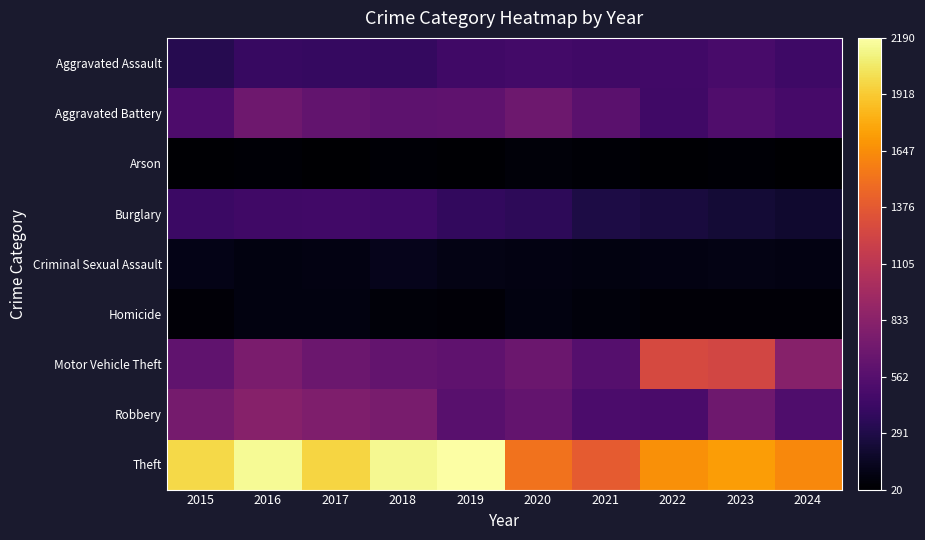

Reading right to left, what are all the values shown in this chart?

Aggravated Assault: 2024=441	2023=488	2022=458	2021=452	2020=466	2019=452	2018=392	2017=396	2016=402	2015=323
Aggravated Battery: 2024=478	2023=530	2022=446	2021=587	2020=686	2019=608	2018=600	2017=623	2016=691	2015=515
Arson: 2024=20	2023=39	2022=31	2021=43	2020=55	2019=32	2018=37	2017=23	2016=40	2015=35
Burglary: 2024=206	2023=224	2022=253	2021=280	2020=357	2019=383	2018=443	2017=453	2016=451	2015=421
Criminal Sexual Assault: 2024=88	2023=97	2022=93	2021=81	2020=89	2019=102	2018=123	2017=91	2016=87	2015=105
Homicide: 2024=46	2023=48	2022=49	2021=69	2020=81	2019=53	2018=56	2017=82	2016=87	2015=50
Motor Vehicle Theft: 2024=823	2023=1246	2022=1272	2021=560	2020=673	2019=611	2018=631	2017=680	2016=756	2015=614
Robbery: 2024=524	2023=690	2022=495	2021=506	2020=637	2019=577	2018=741	2017=780	2016=819	2015=726
Theft: 2024=1629	2023=1720	2022=1664	2021=1392	2020=1512	2019=2190	2018=2140	2017=1968	2016=2148	2015=1981